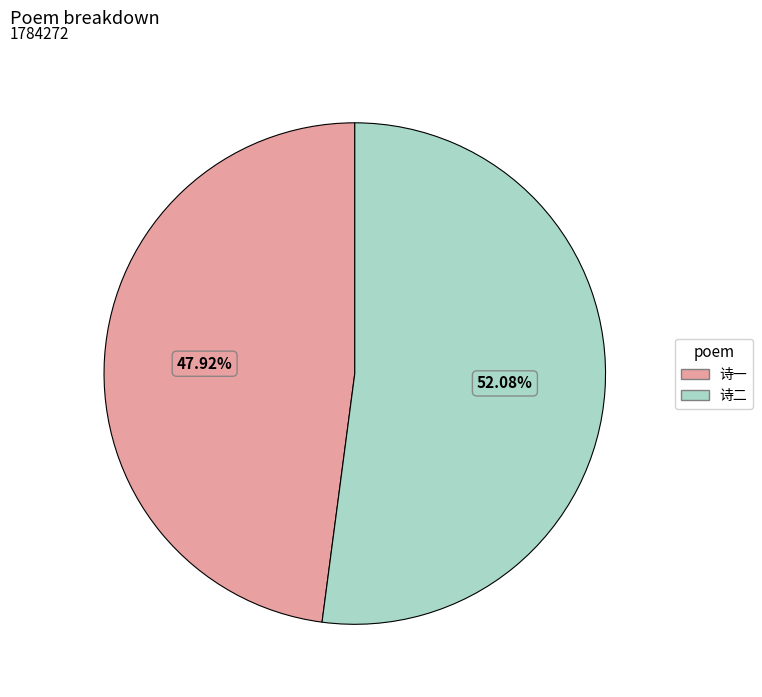

Rank the categories by value from highest to lowest.

诗二, 诗一